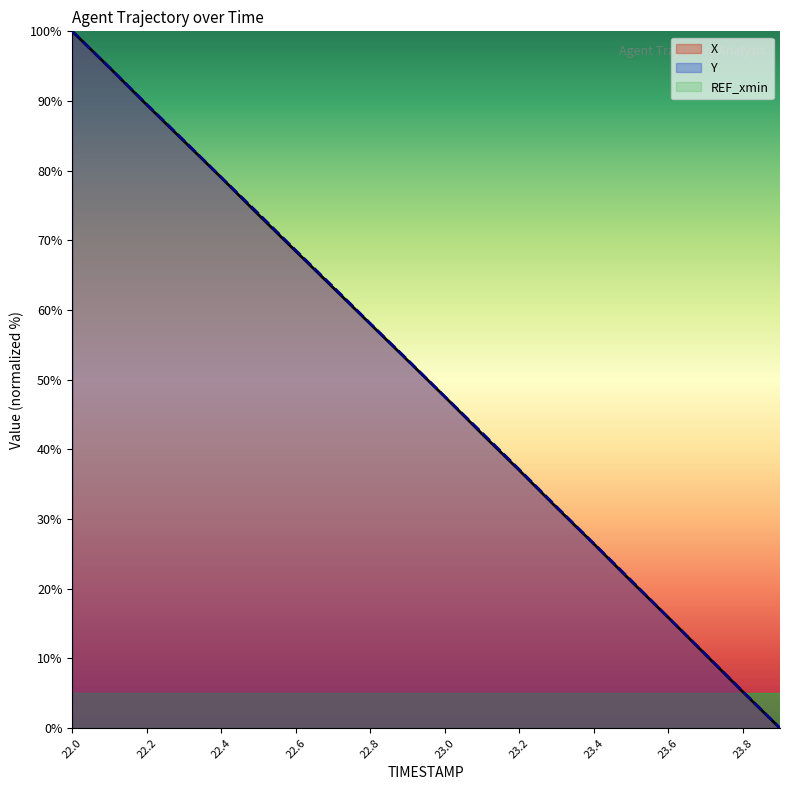

The Y series shows 149.8 at 22.0. True or false?

False